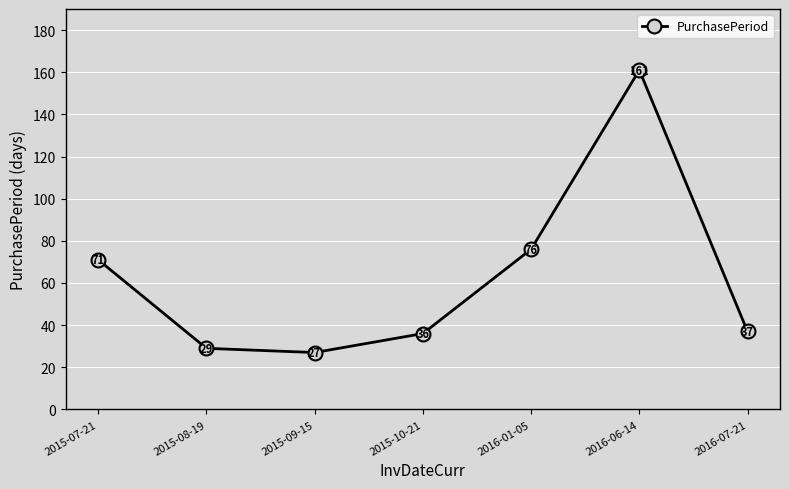

How many values are below 37?

3